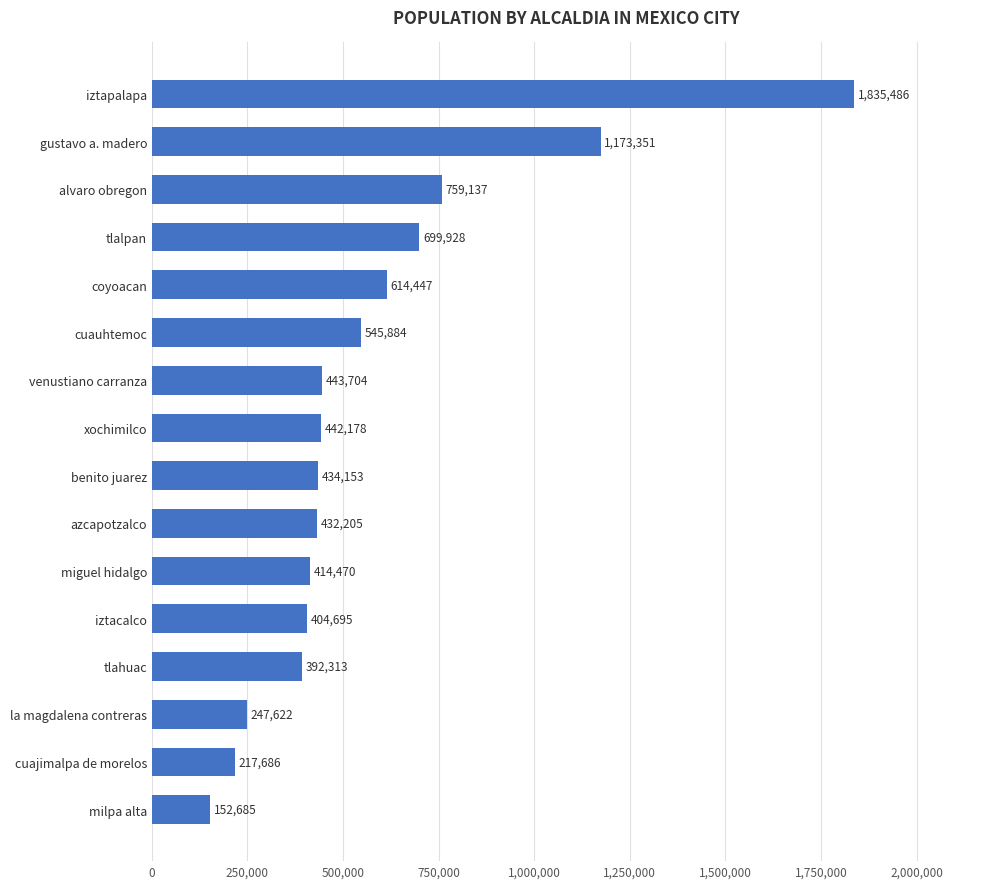

What is the difference between the maximum and minimum values?

1682801